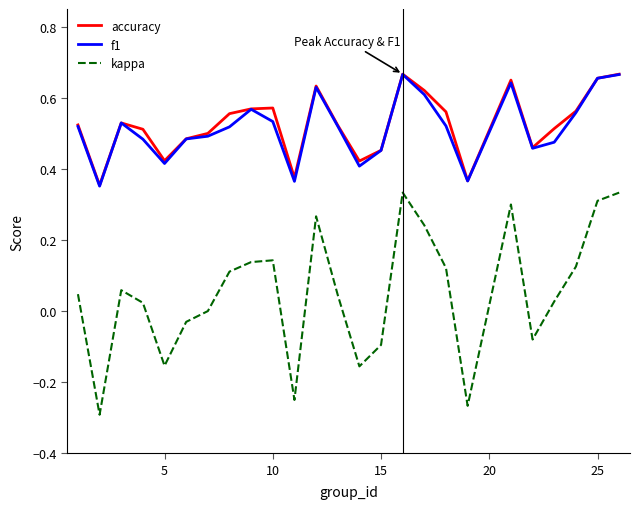

True or false: kappa and f1 cross at least once.

False